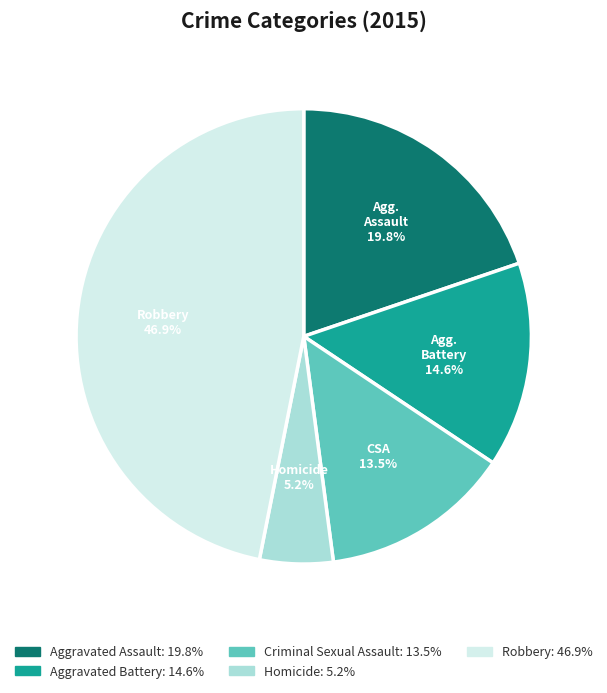

The Aggravated Battery slice represents 5% of the pie. True or false?

False